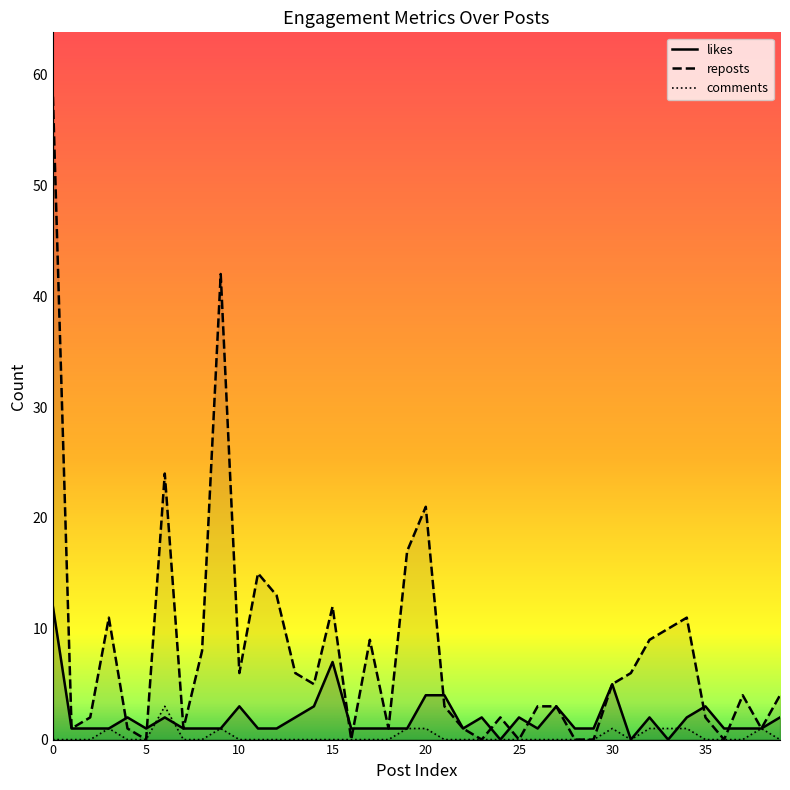

What are all the series names shown in the legend?

likes, reposts, comments